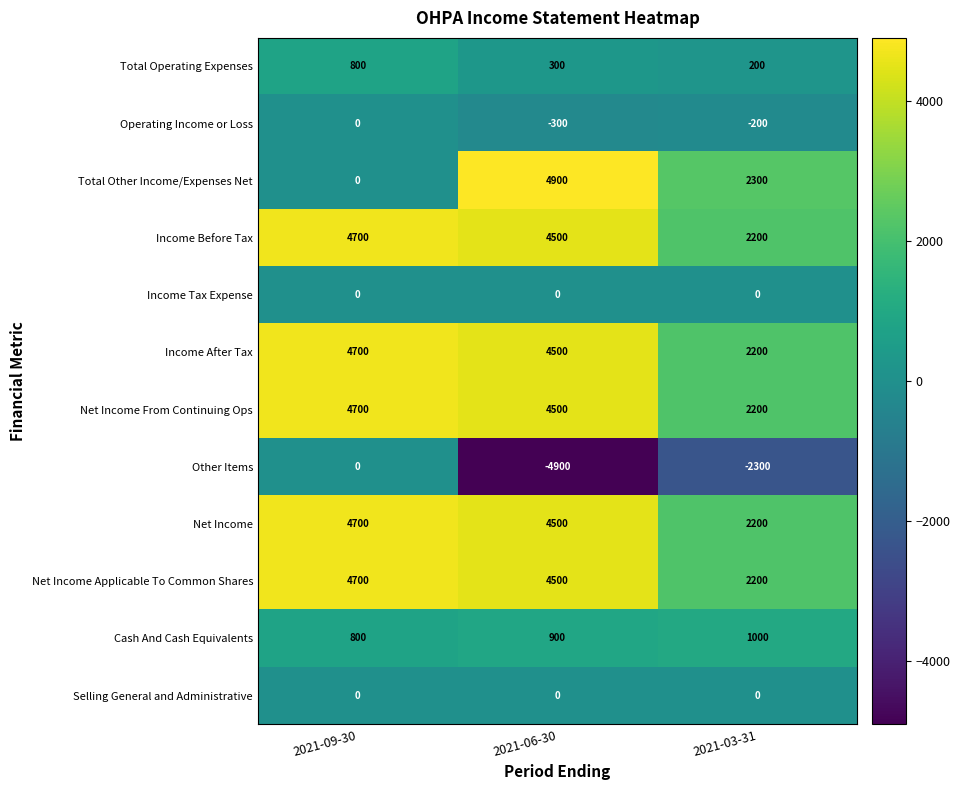

What is the difference between the Total Operating Expenses values at 2021-06-30 and 2021-03-31?

100